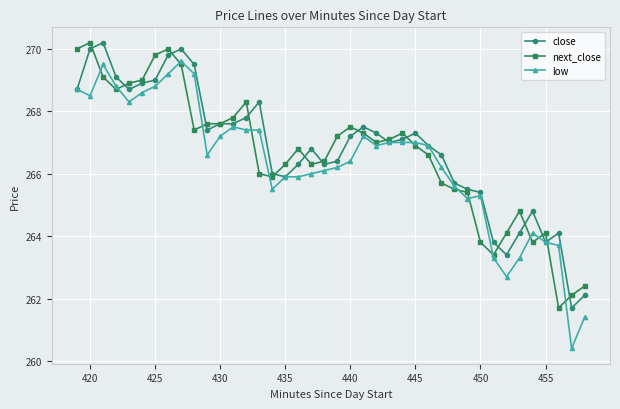

What is the maximum value shown in the chart?

270.2